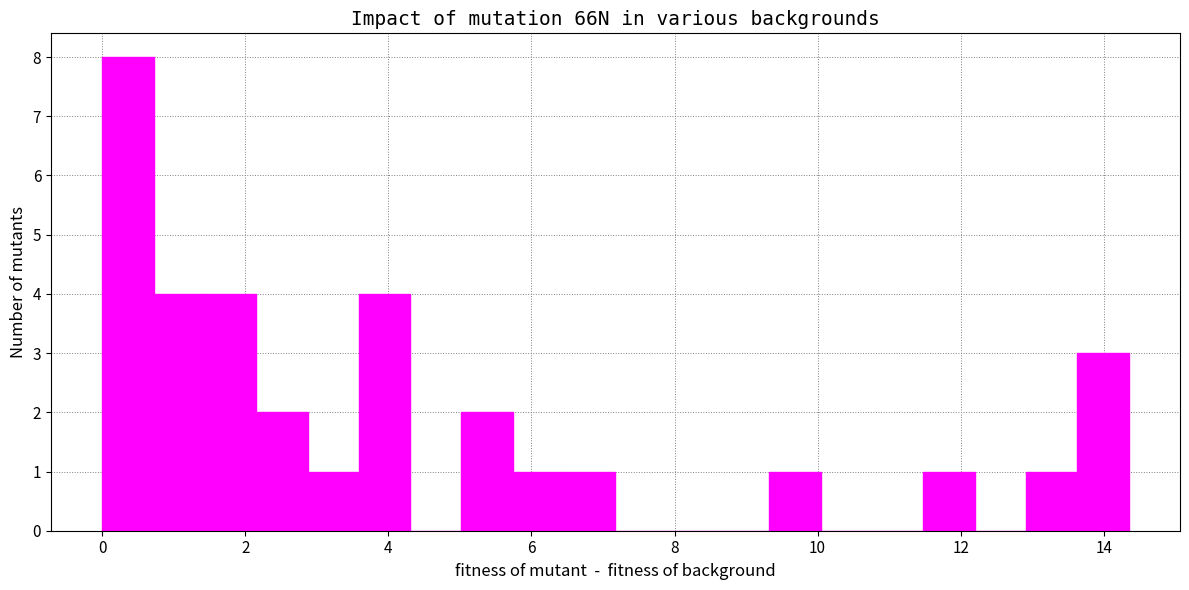

Read against the x-axis, roughly where is the centre of the tallest bar?

0.4